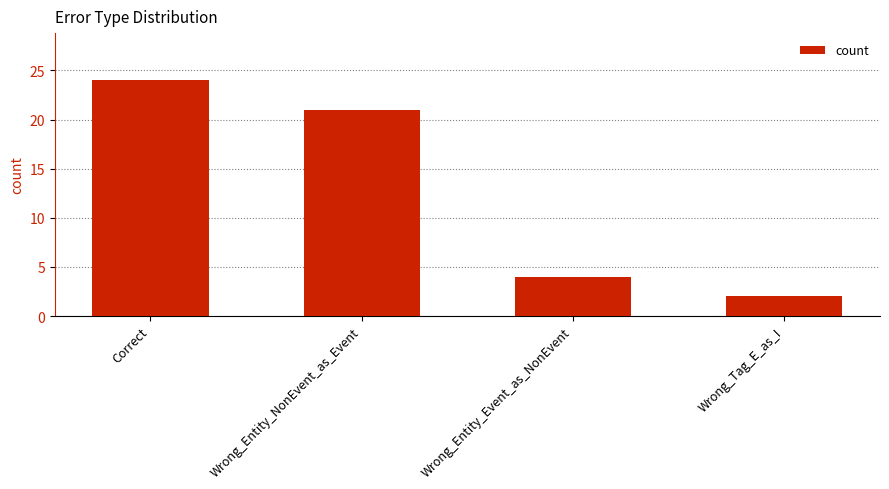

What is the minimum value shown in the chart?

2